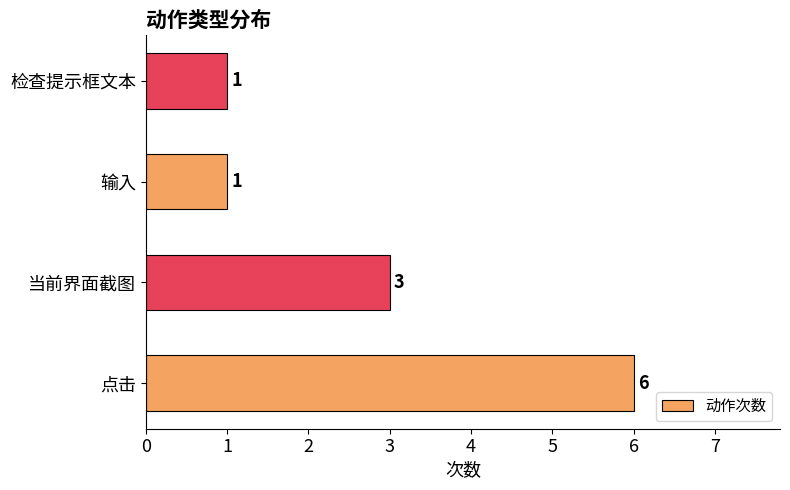

The chart shows a value of 3 at 当前界面截图. True or false?

True